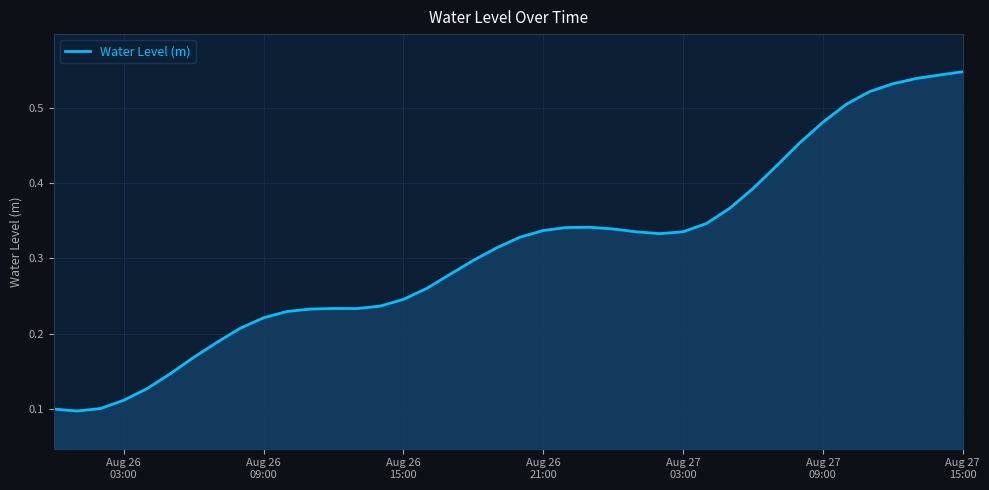

Does the chart display data point markers on the line(s)?

No